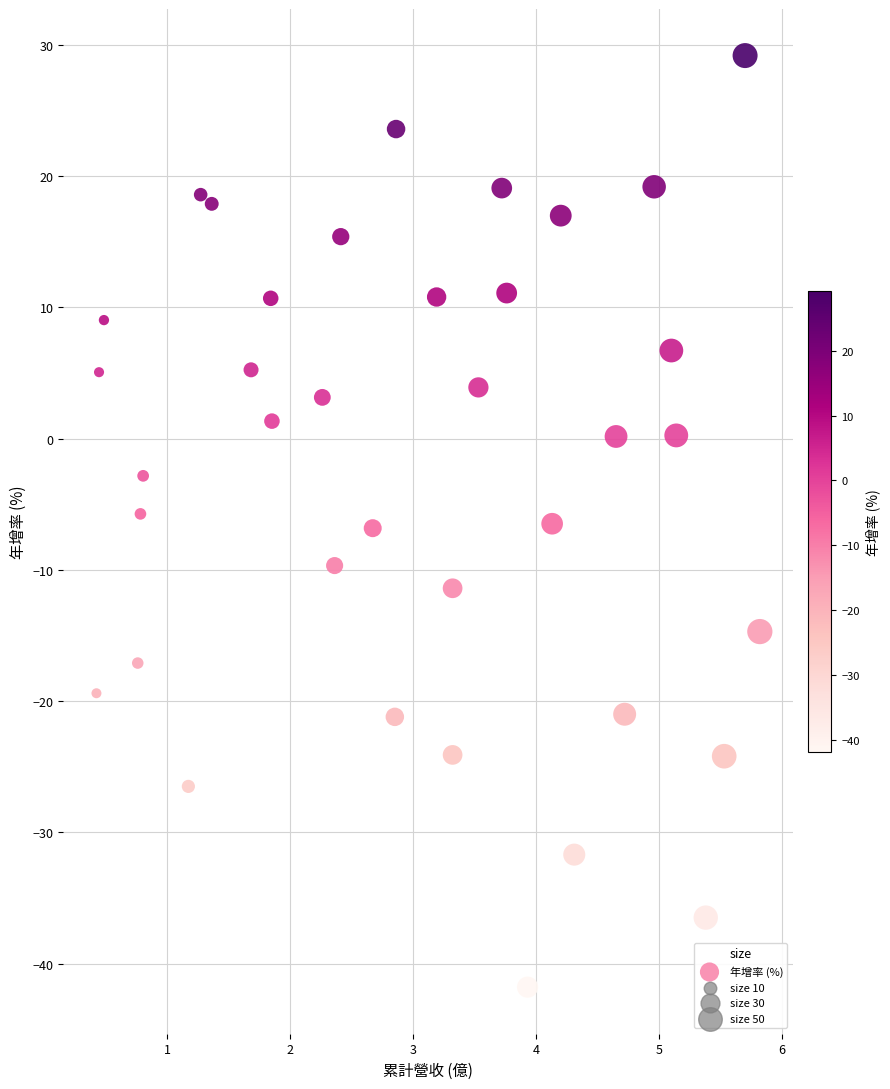

What is the range of Y values (max minus min)?

71.0